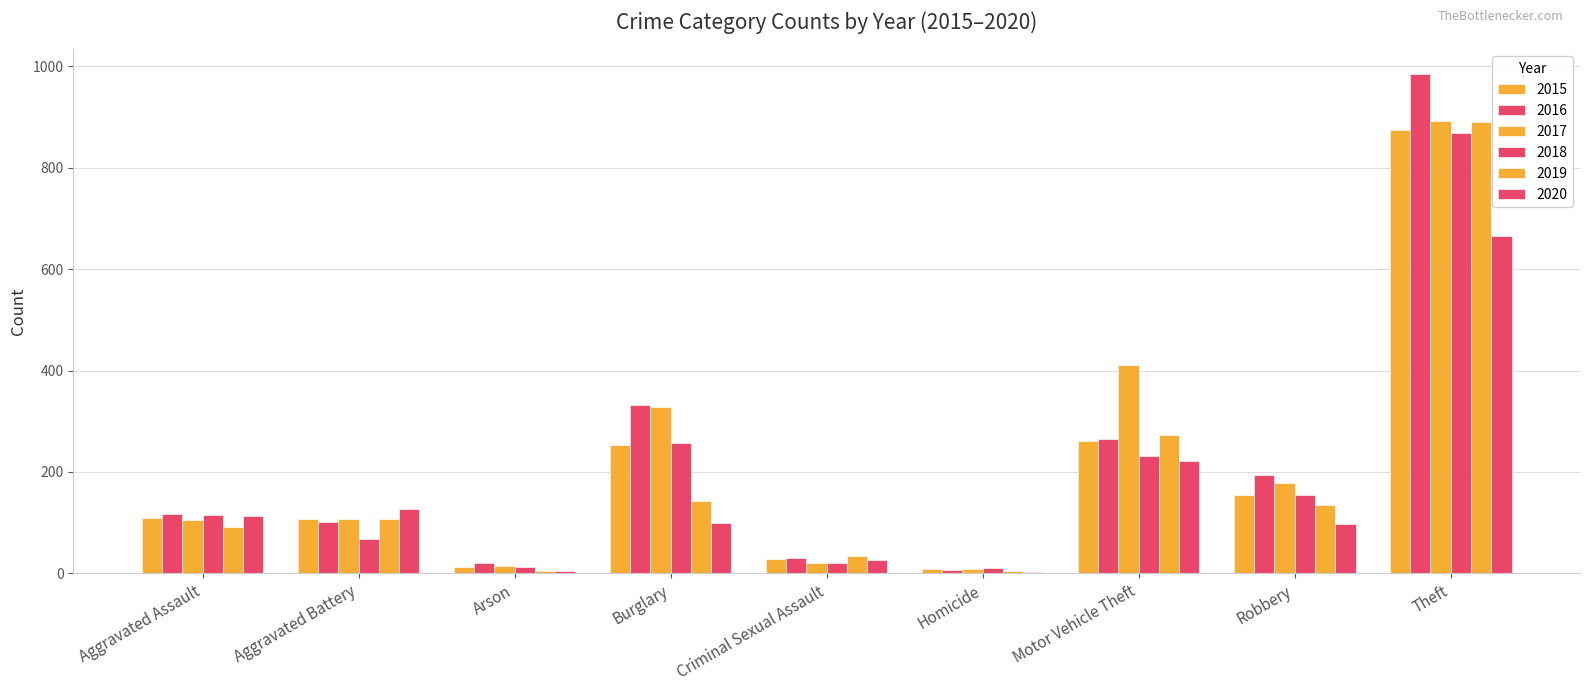

What position from the left is Aggravated Battery?

2